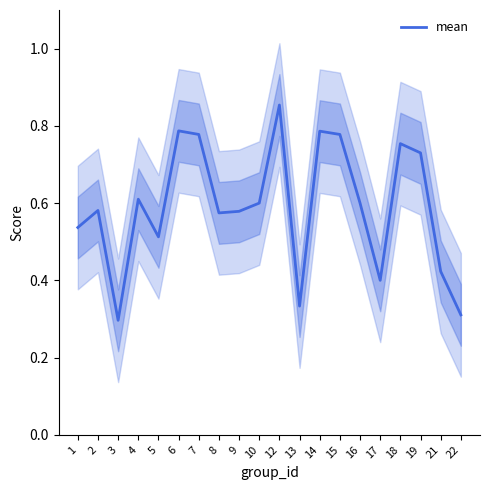

What is the maximum value shown in the chart?

0.9